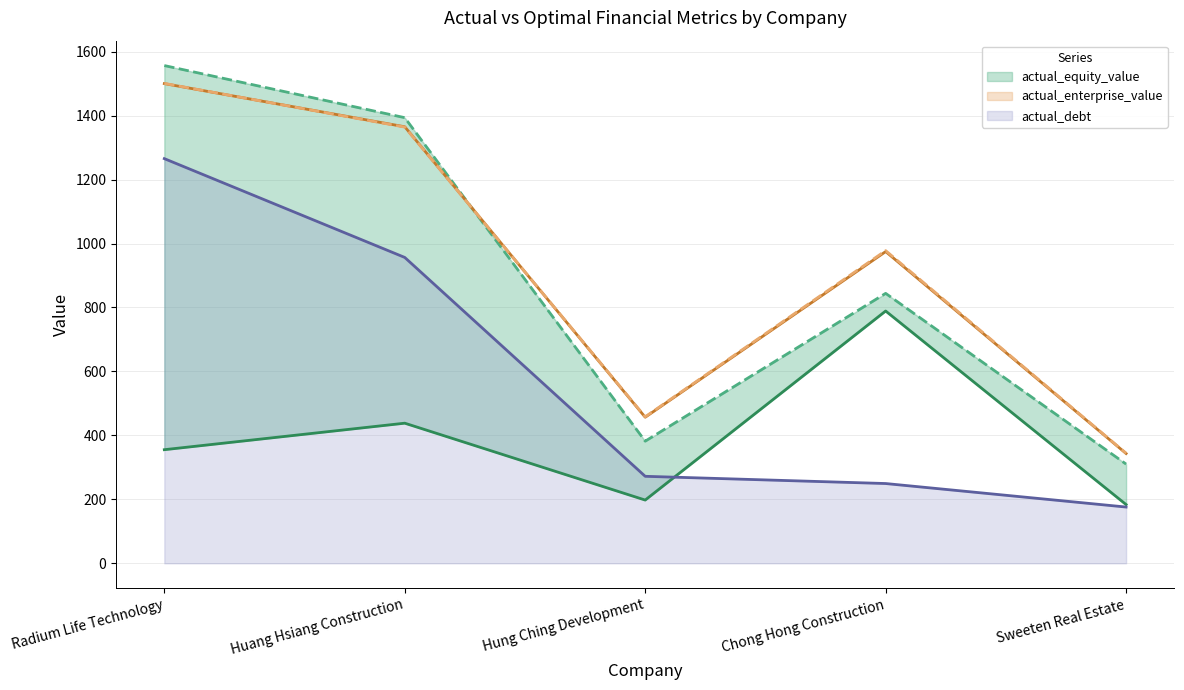

The actual_debt series shows 249.5 at Chong Hong Construction. True or false?

True